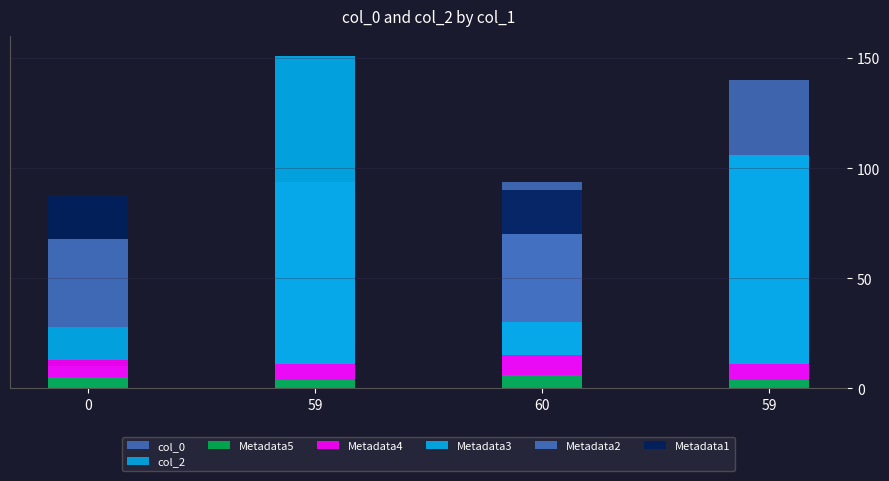

True or false: the data shows 38.2 at 60.

False